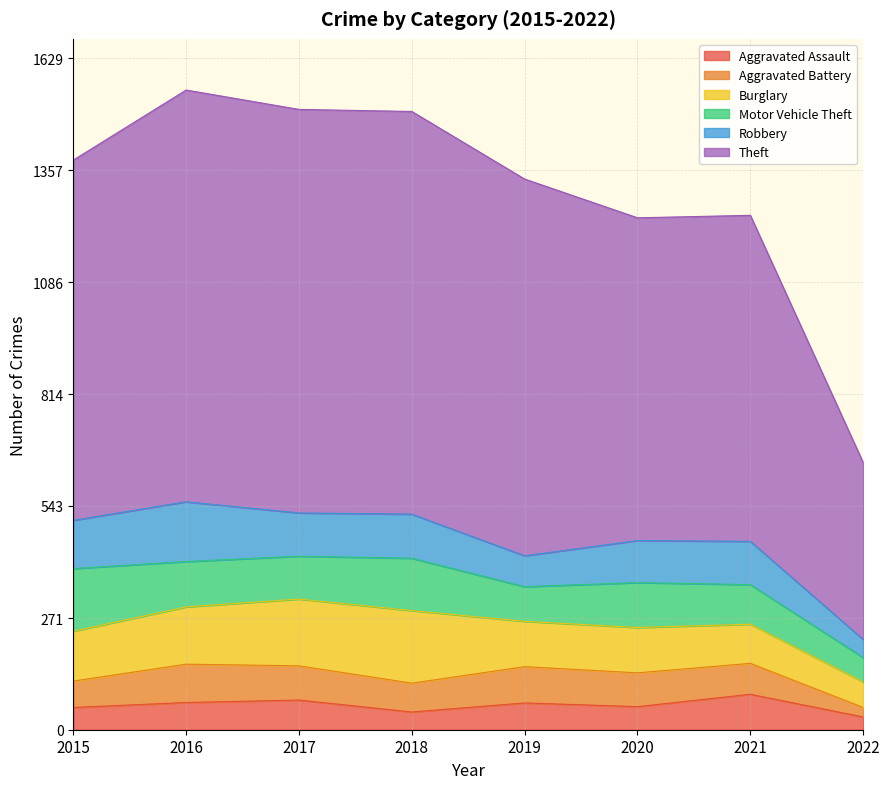

Between which two adjacent categories do Burglary and Motor Vehicle Theft first intersect?

2015 and 2016